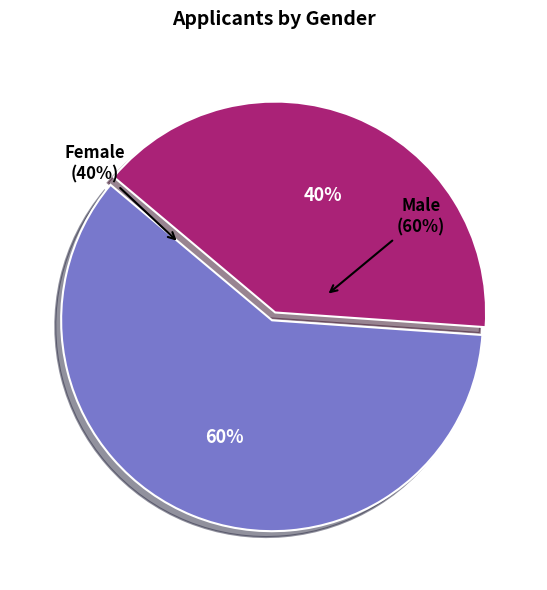

What percentage is the M slice, to the nearest percent?

60%